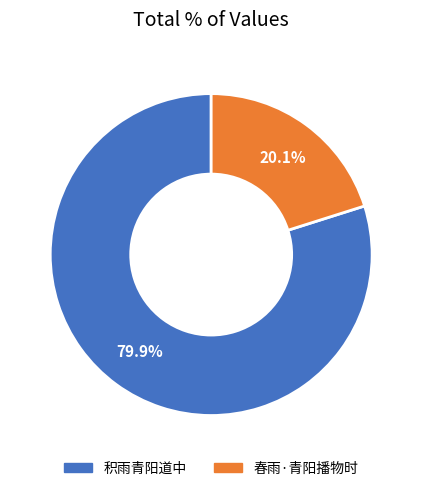

Does any single category account for the majority?

Yes